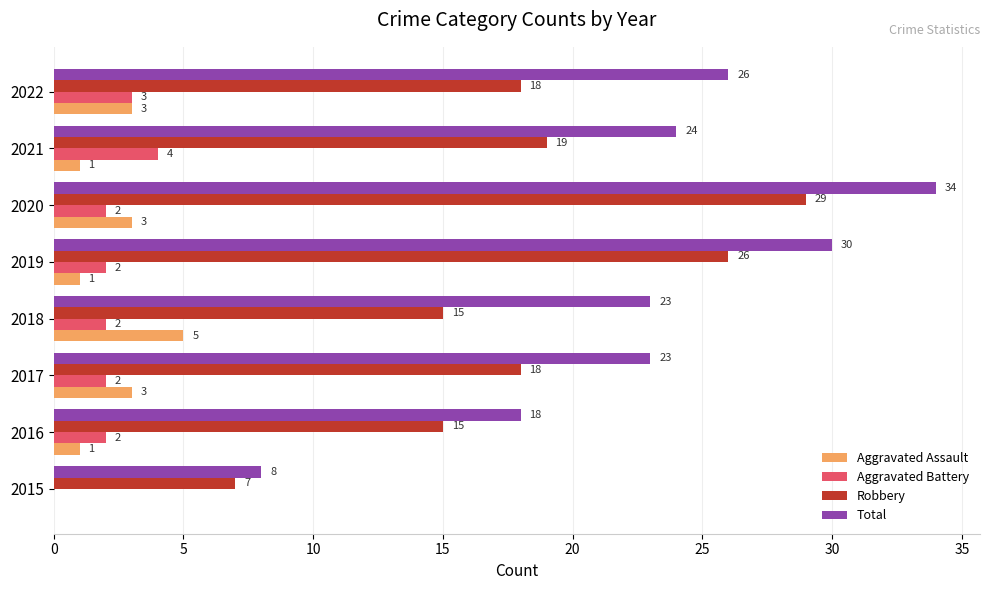

How many series are shown in this chart?

4